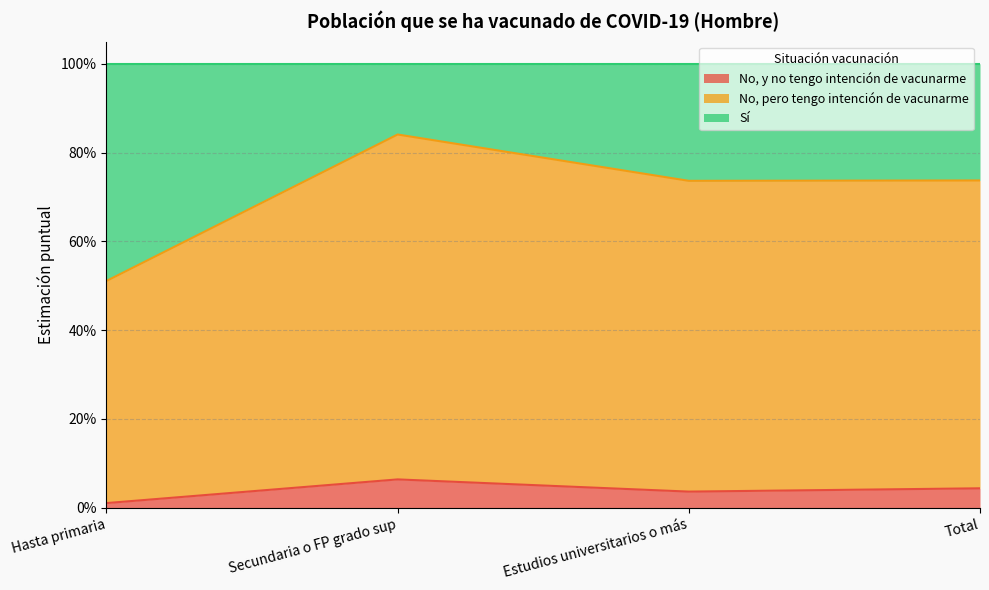

How many interior local valleys does the No, y no tengo intención de vacunarme series have?

1